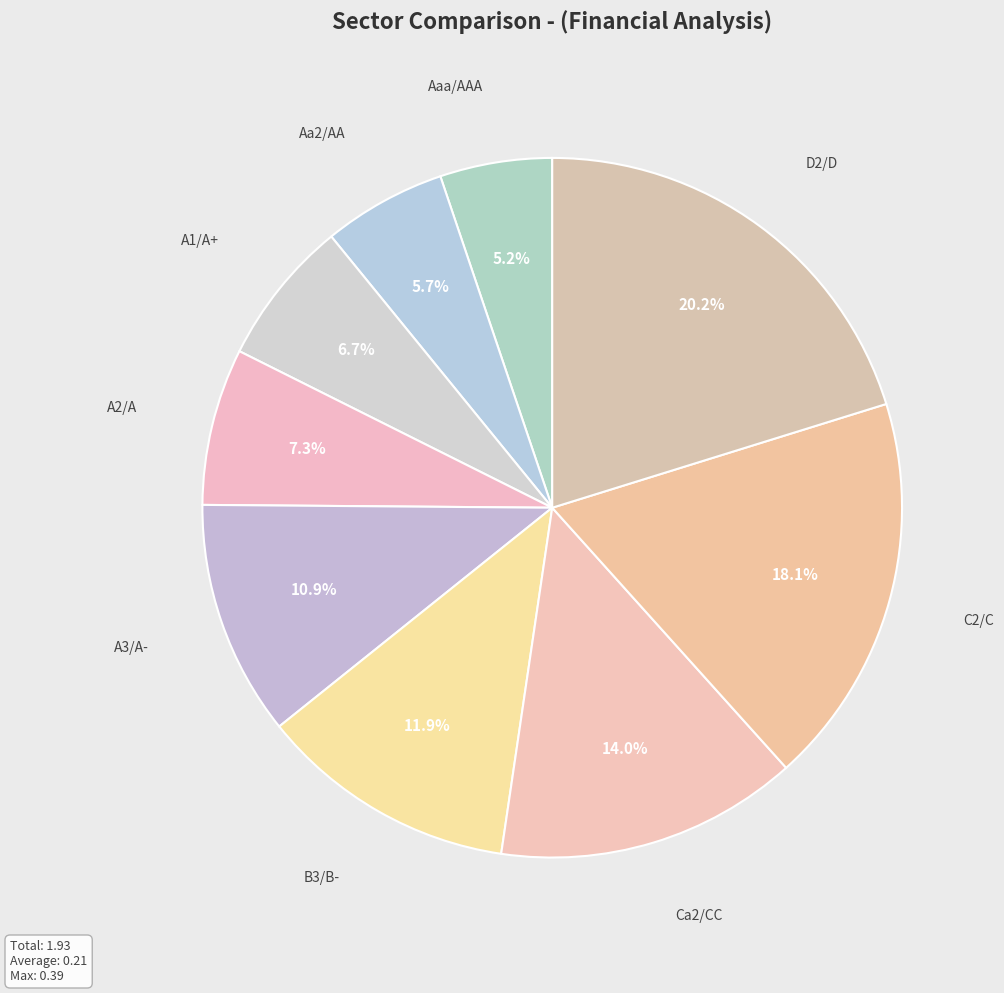

Which category has the biggest portion of the pie?

D2/D